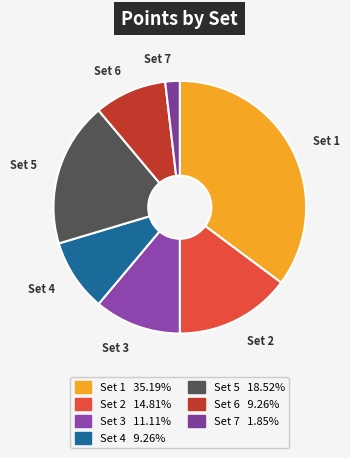

Does Set 7 represent more than half of the total?

No